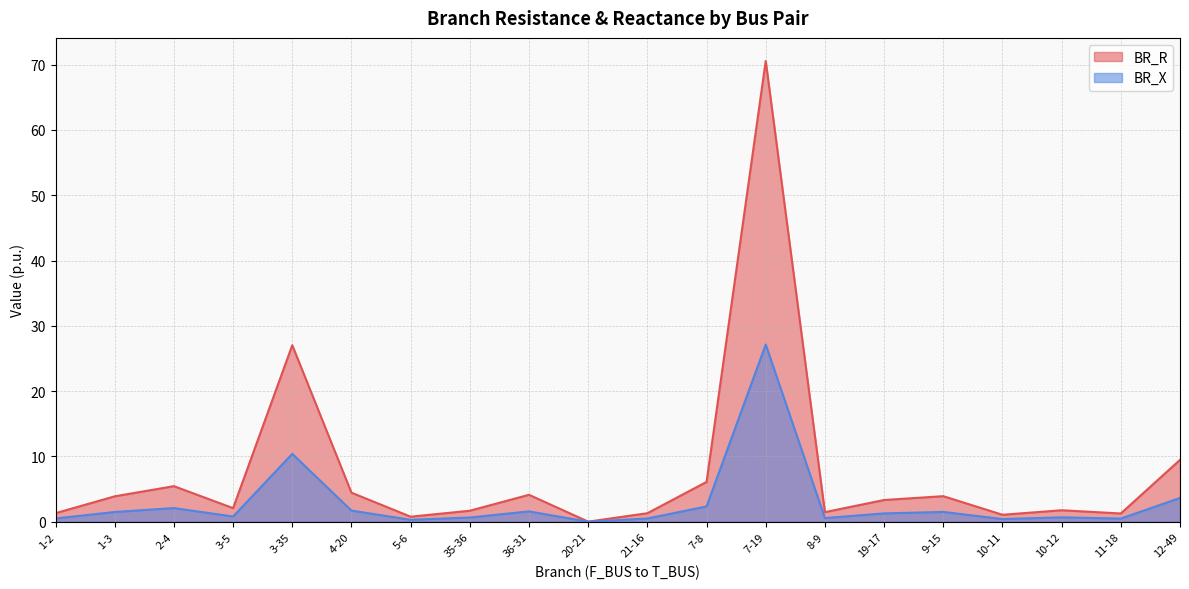

Which series changed the most between 3-5 and 7-19?

BR_R